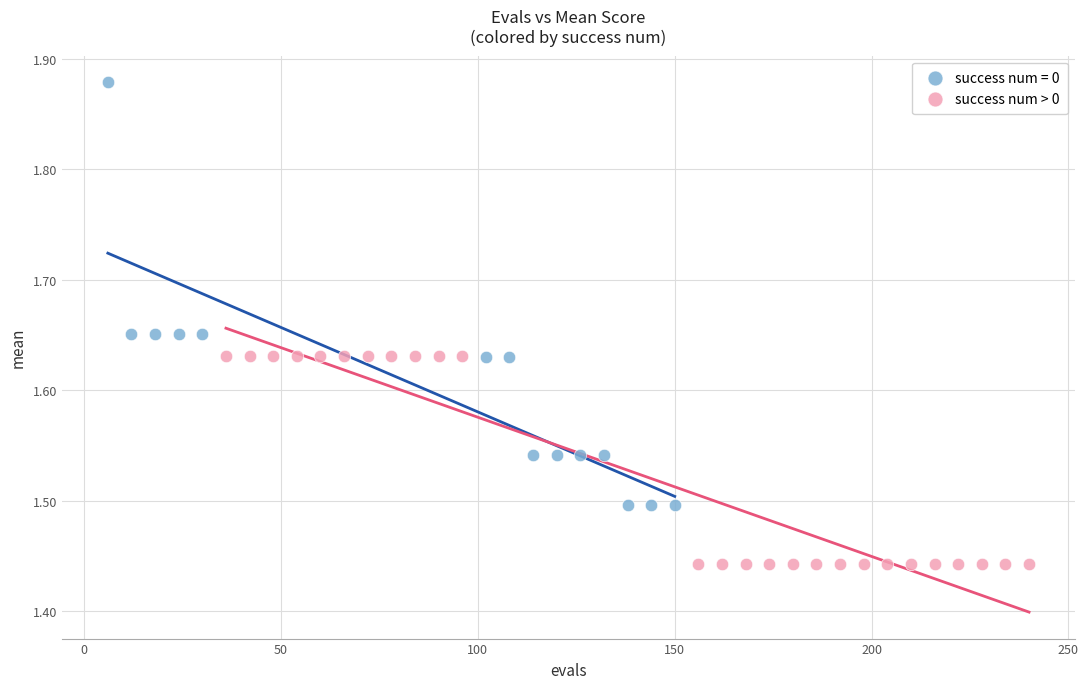

Which series contains the lowest Y value?

success num > 0